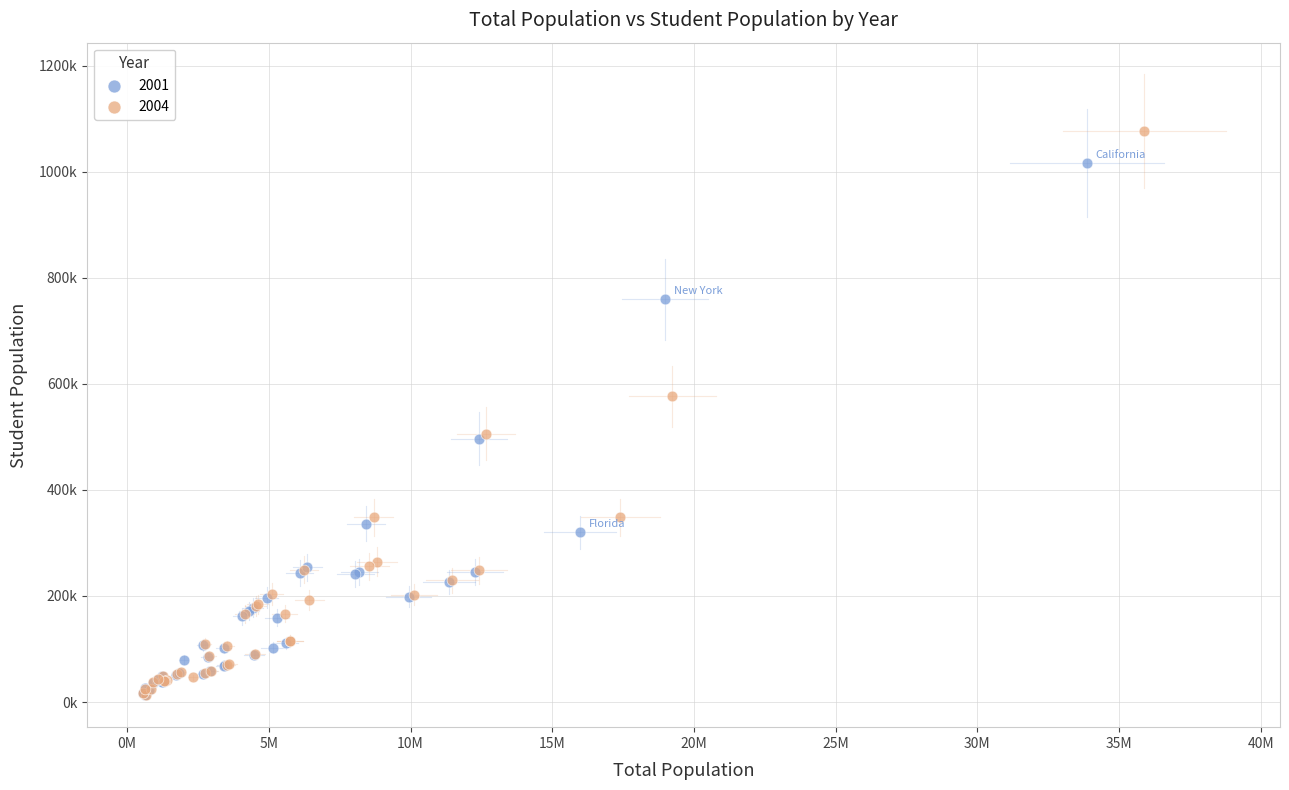

What are all the series names shown in the legend?

2001, 2004